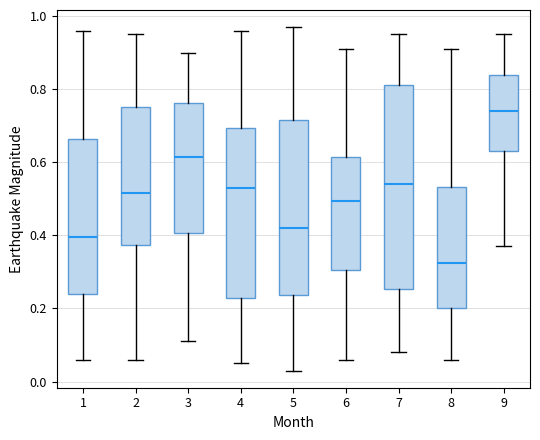

Reading left to right, read every box against the y-axis: the position of its median line, the range the box covers, and the ends of its whiskers. The values are not printed on the chart, so give them approximately, as read against the axis.

1: median 0.40, box 0.24 to 0.66, whiskers 0.06 to 0.96
2: median 0.52, box 0.38 to 0.76, whiskers 0.06 to 0.96
3: median 0.62, box 0.40 to 0.76, whiskers 0.12 to 0.90
4: median 0.54, box 0.22 to 0.70, whiskers 0.06 to 0.96
5: median 0.42, box 0.24 to 0.72, whiskers 0.04 to 0.98
6: median 0.50, box 0.30 to 0.62, whiskers 0.06 to 0.92
7: median 0.54, box 0.26 to 0.82, whiskers 0.08 to 0.96
8: median 0.32, box 0.20 to 0.54, whiskers 0.06 to 0.92
9: median 0.74, box 0.64 to 0.84, whiskers 0.38 to 0.96